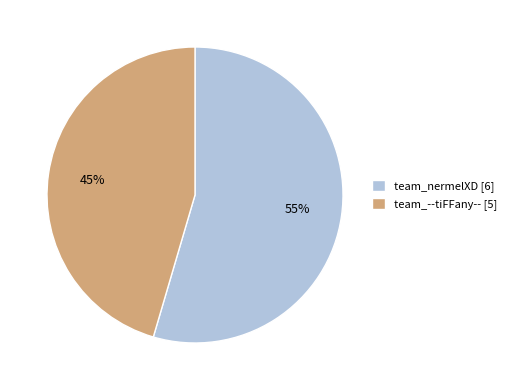

Which category accounts for the majority?

team_nermelXD